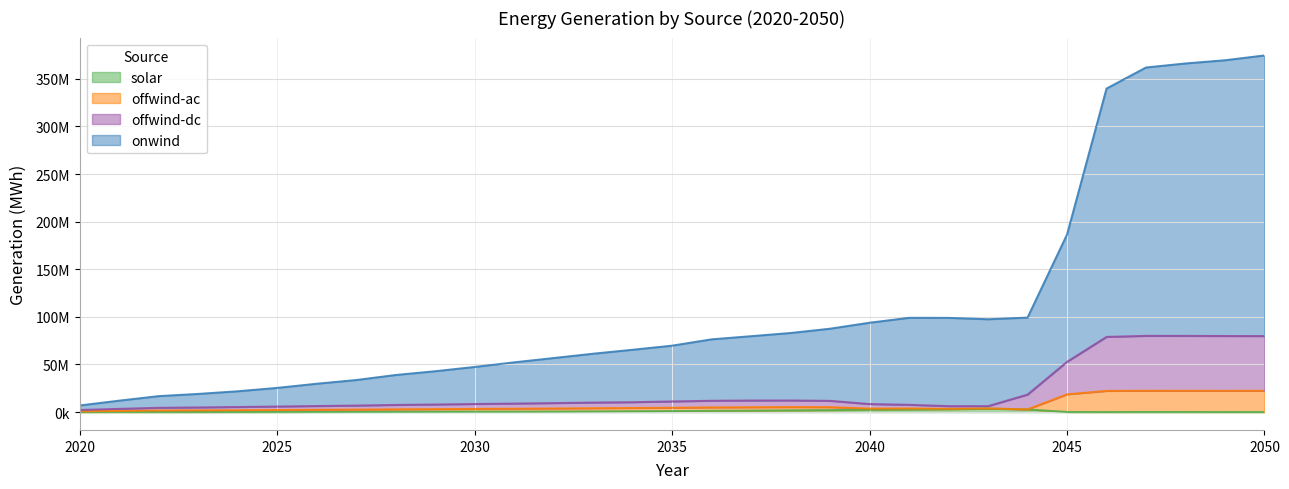

How many categories are shown in the chart?

31